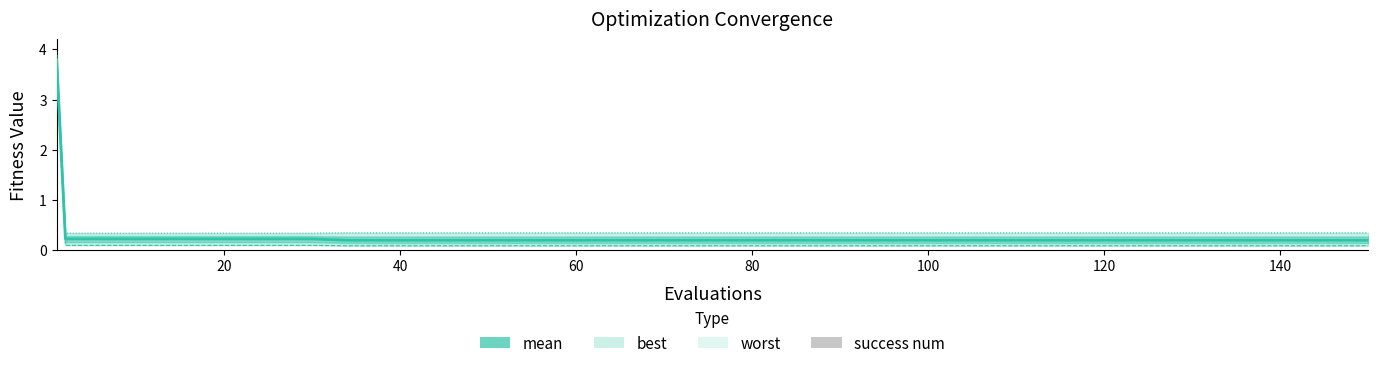

What is the maximum value for worst?

4.0